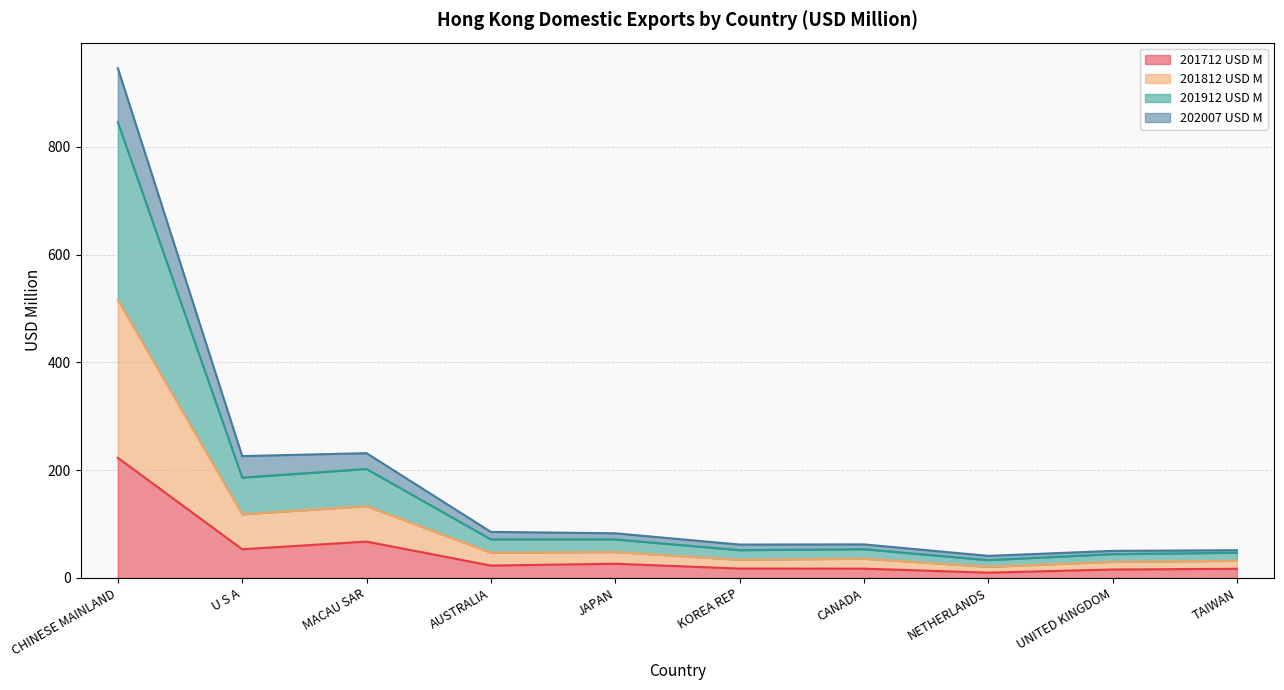

The value of 201712 USD M at U S A is 53.3. True or false?

True